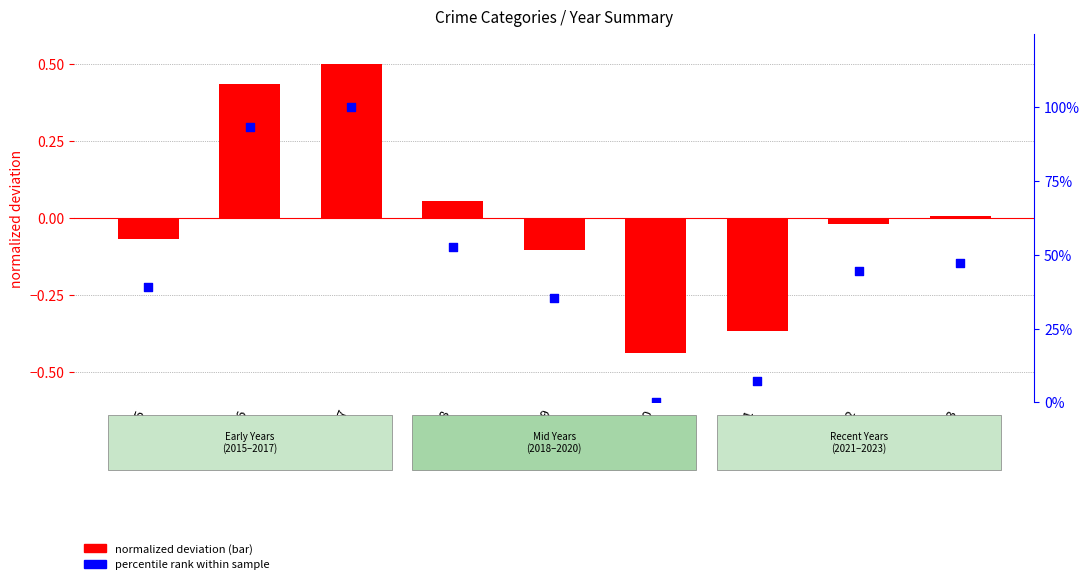

Which series has the widest spread of Y values?

percentile rank within sample